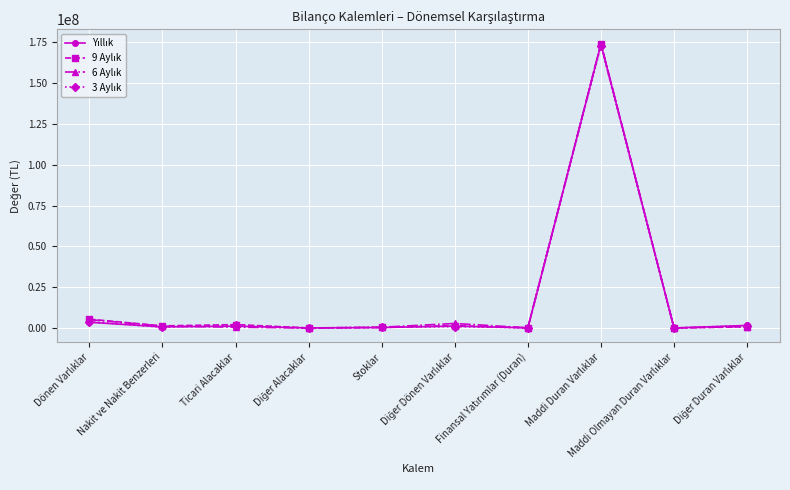

What is the greatest value displayed?

174088154